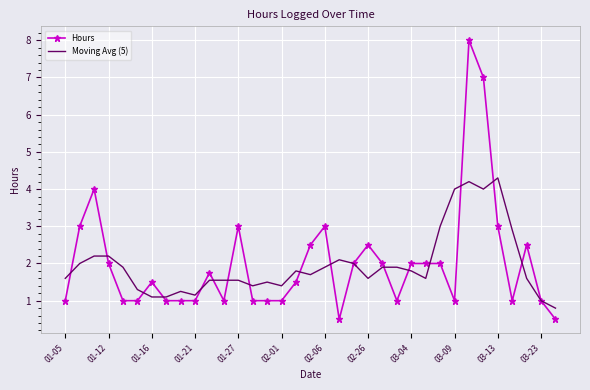

What is the maximum value shown in the chart?

8.0